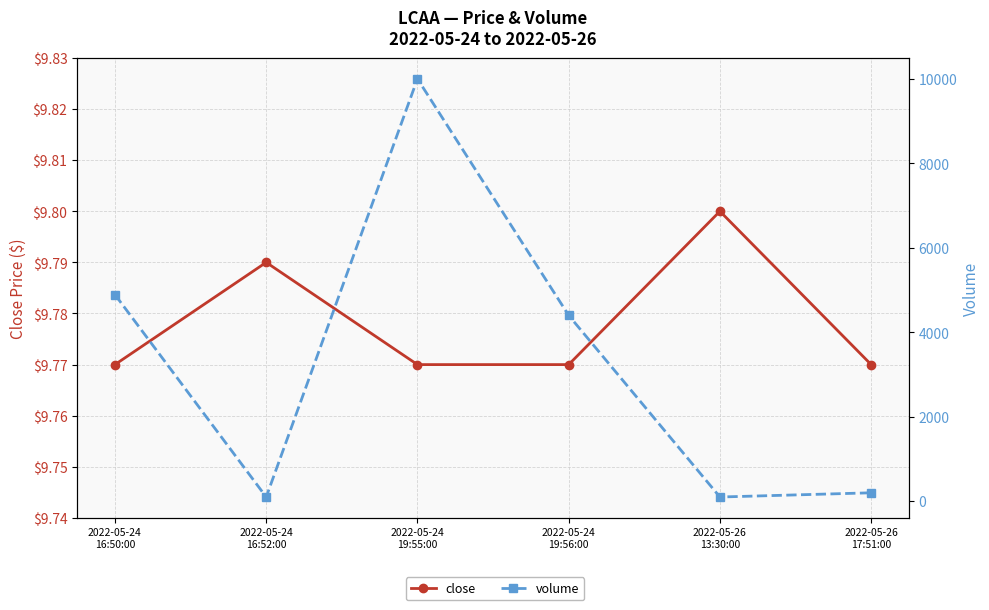

What position from the left is 2022-05-24
16:50:00?

1